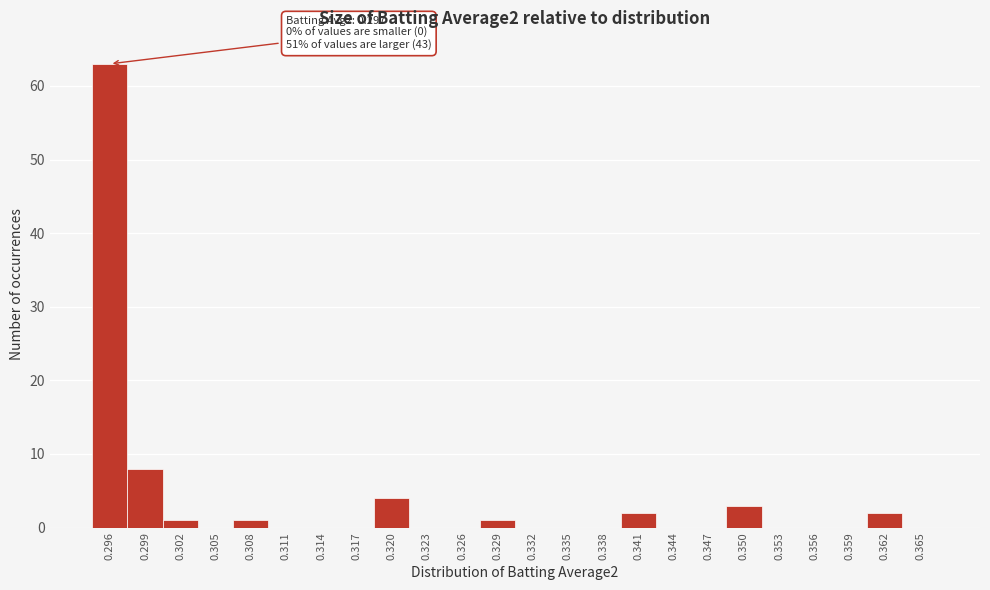

Reading right to left, extract all data points from this chart.

0.365=0	0.362=2	0.359=0	0.356=0	0.353=0	0.350=3	0.347=0	0.344=0	0.341=2	0.338=0	0.335=0	0.332=0	0.329=1	0.326=0	0.323=0	0.320=4	0.317=0	0.314=0	0.311=0	0.308=1	0.305=0	0.302=1	0.299=8	0.296=63